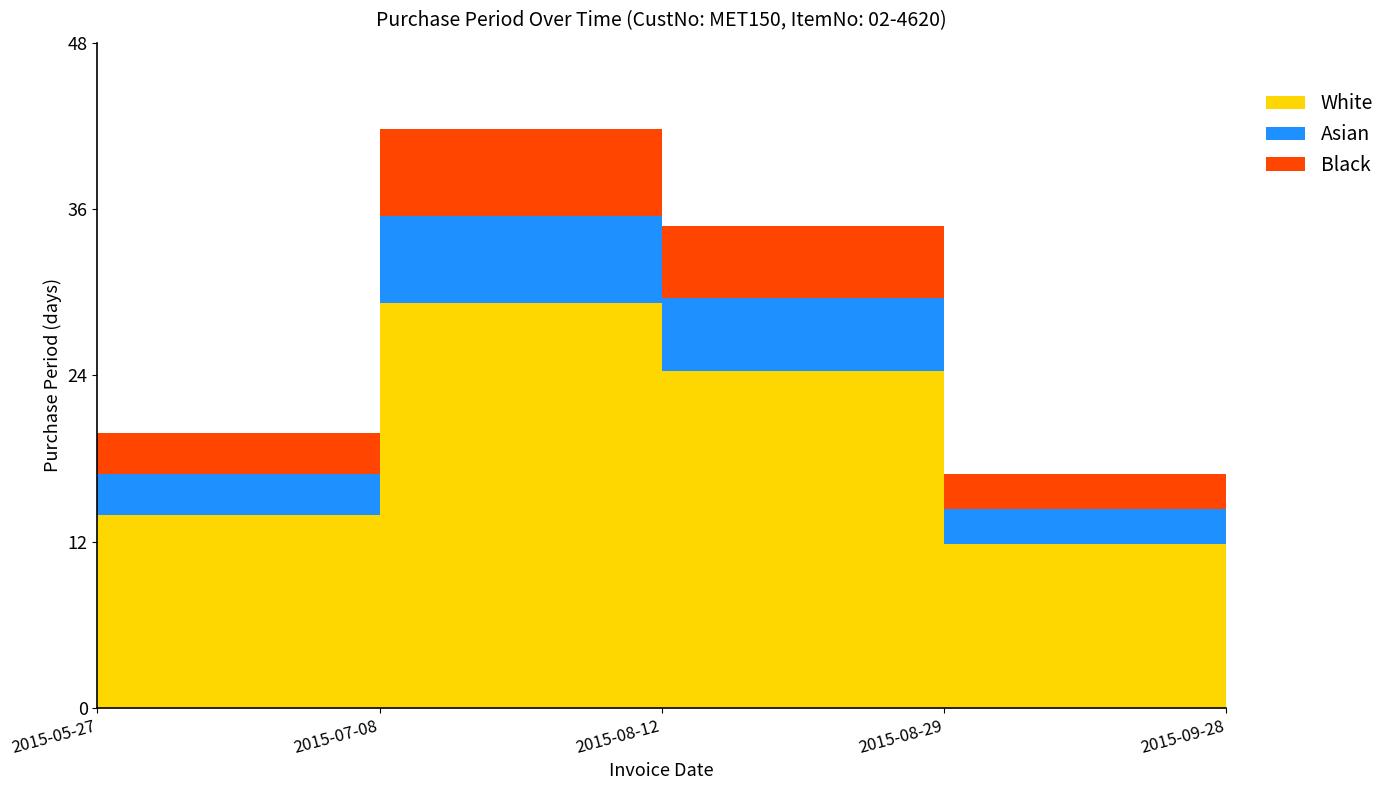

Reading left to right, what are all the values shown in this chart?

20	42	35	17	30